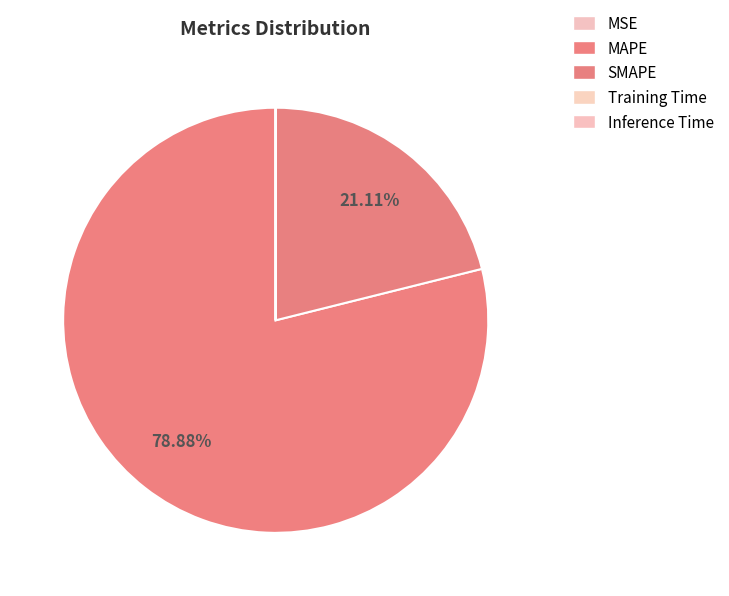

What is the total percentage of SMAPE and MAPE?

100.0%